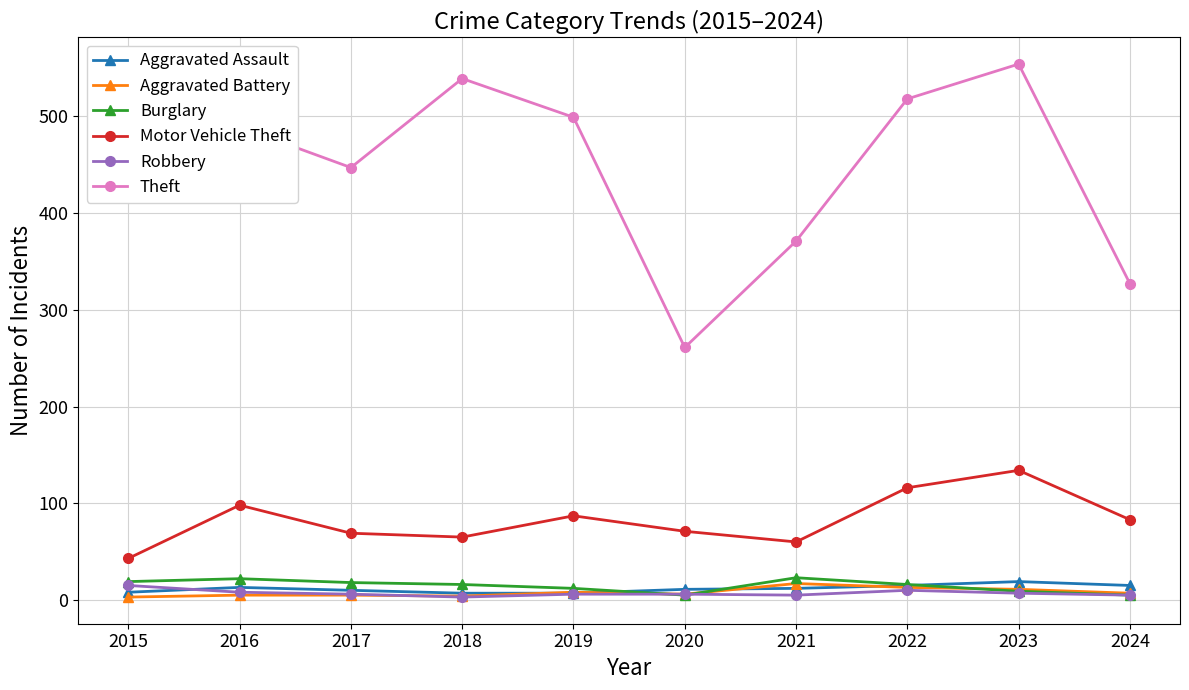

What is the value of the Theft point at the 6th from the left?

261